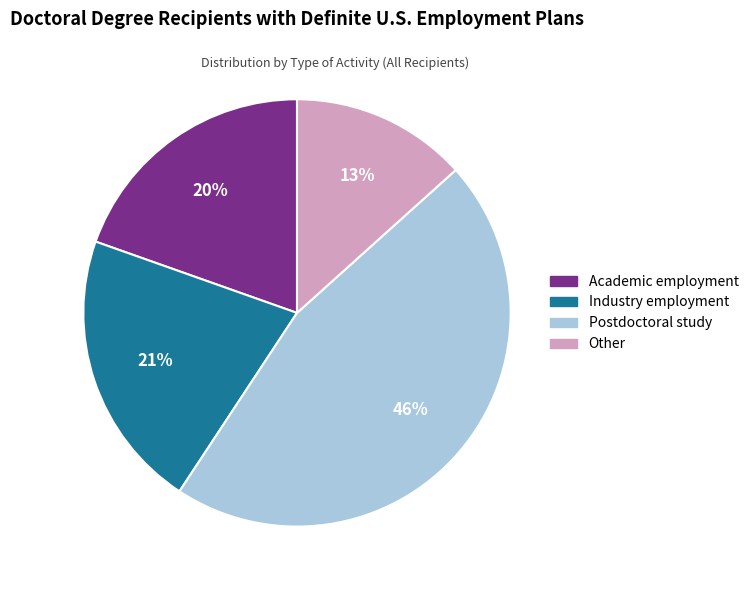

To the nearest percent, what is the difference between the Postdoctoral study and Other slice percentages?

33%